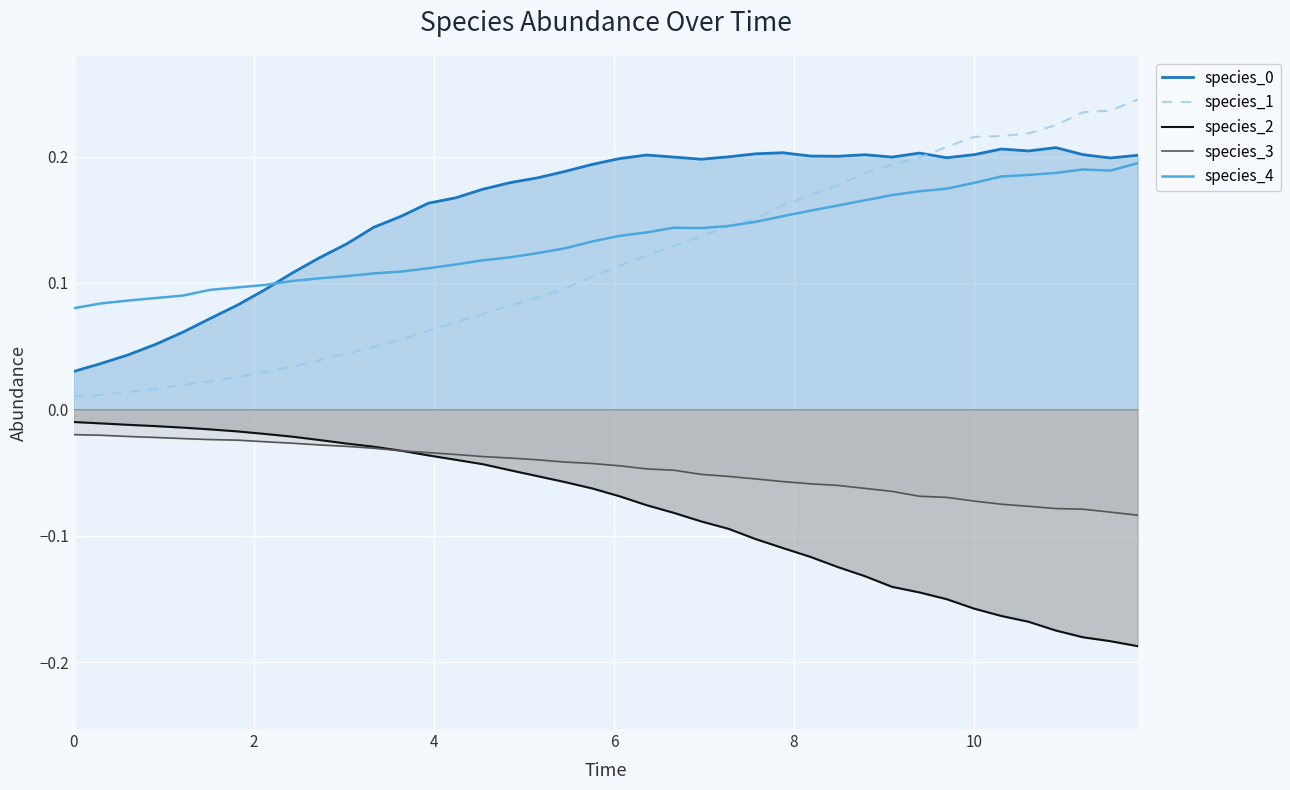

True or false: species_4 and species_3 cross at least once.

False